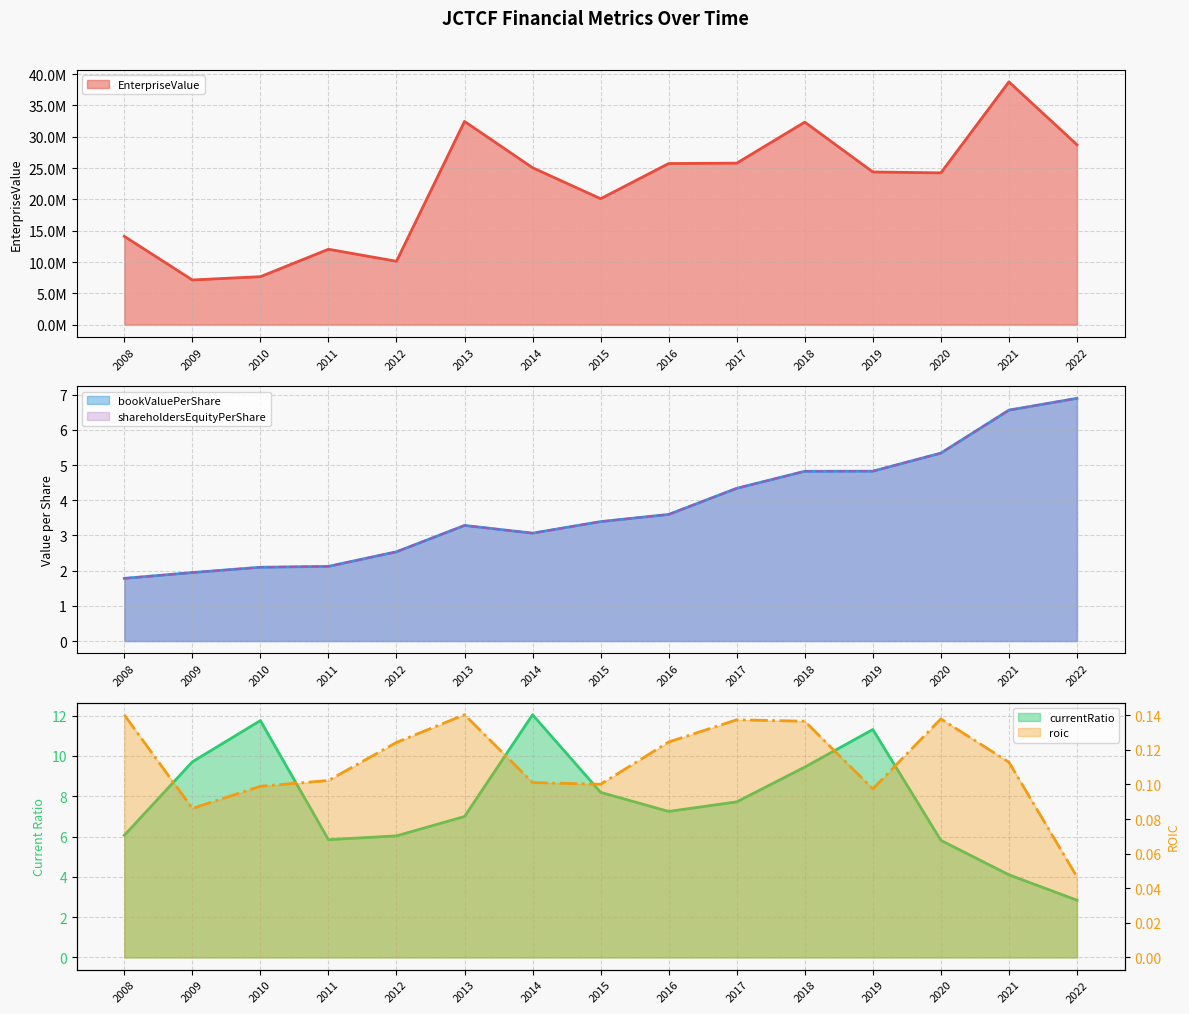

The currentRatio series shows 6.0 at 2012. True or false?

True